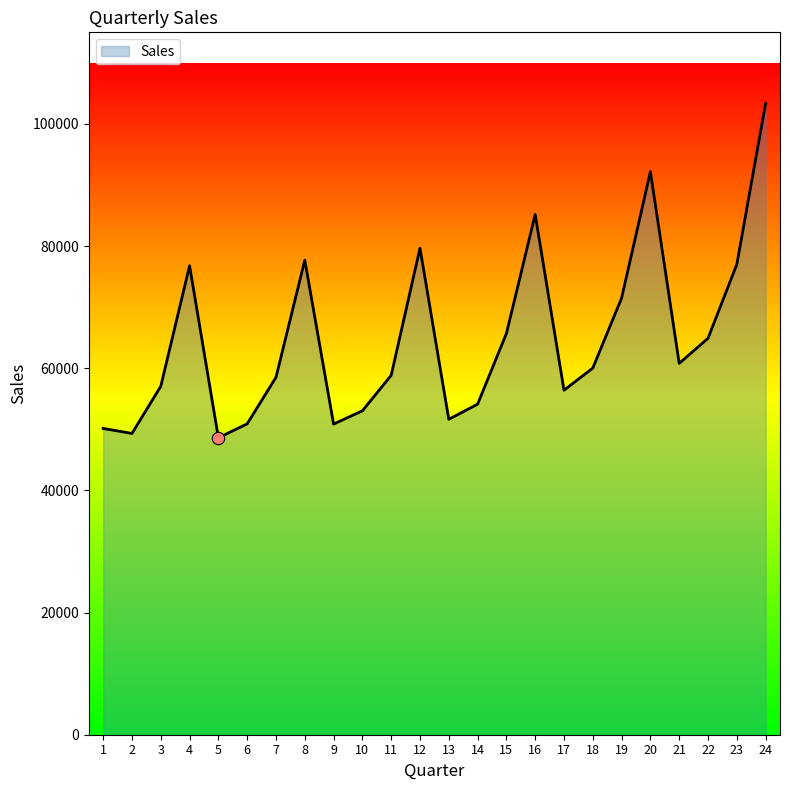

What is the ratio of the value at 20 to the value at 15?

1.4